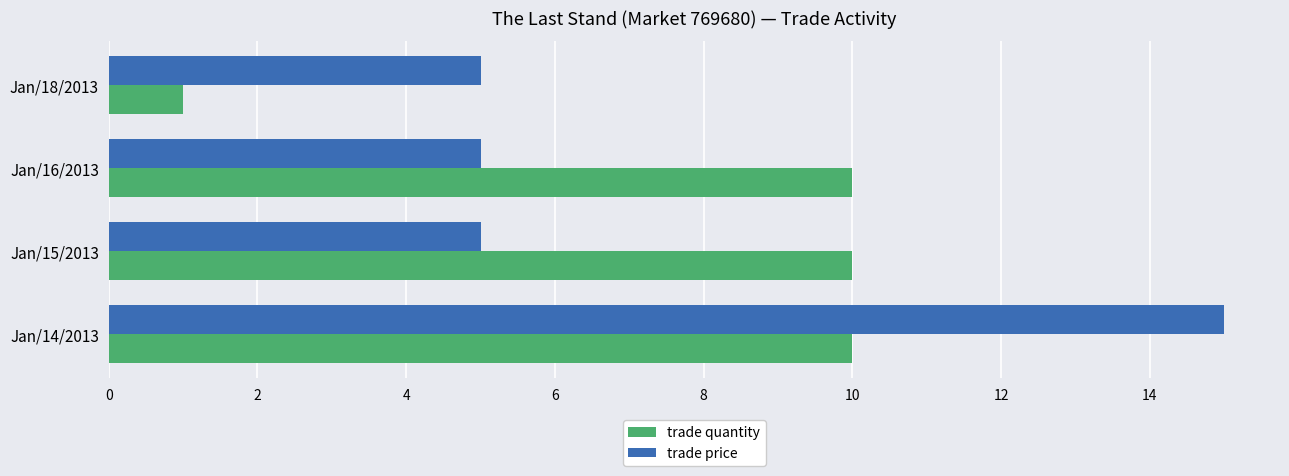

What value does the trade quantity series have at Jan/16/2013?

10